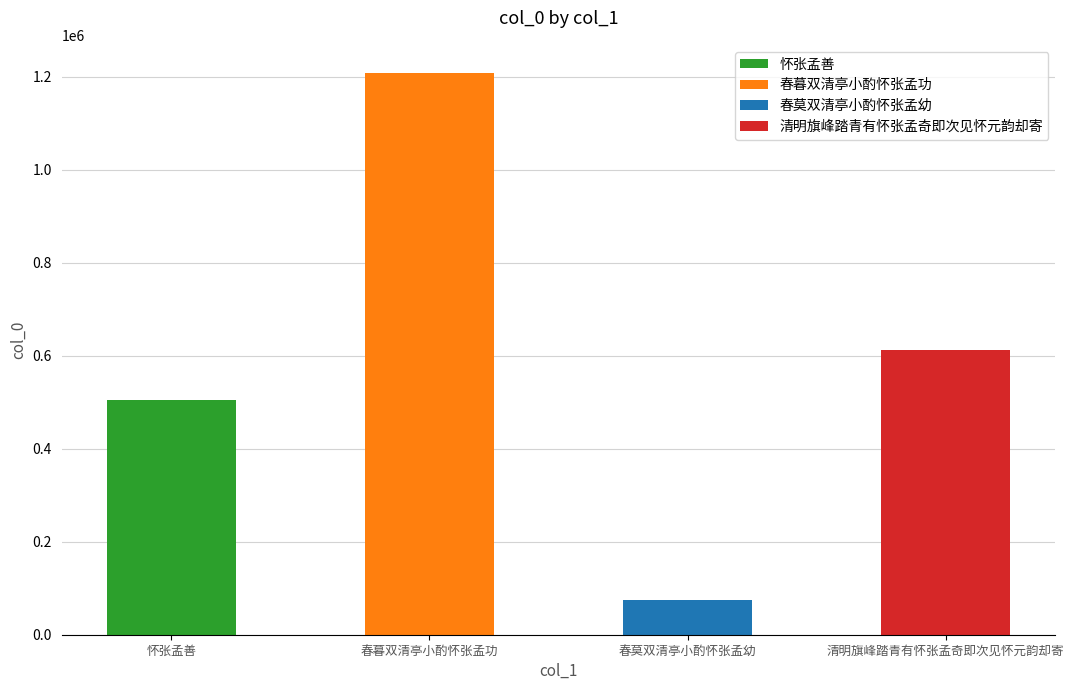

The value at 春暮双清亭小酌怀张孟功 is 1208577. True or false?

True